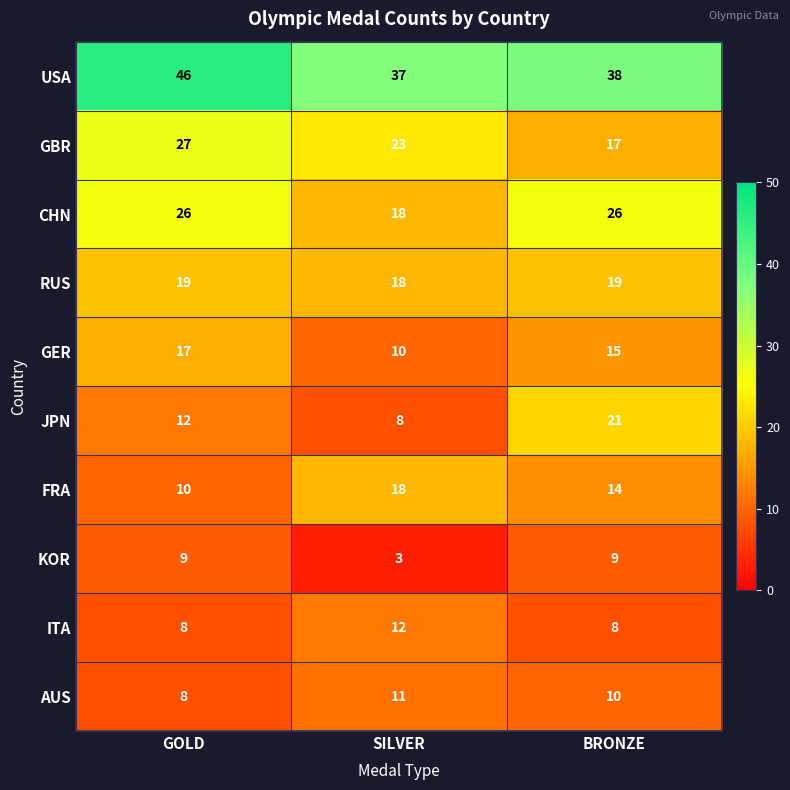

Reading right to left, what are all the values shown in this chart?

USA: BRONZE=38	SILVER=37	GOLD=46
GBR: BRONZE=17	SILVER=23	GOLD=27
CHN: BRONZE=26	SILVER=18	GOLD=26
RUS: BRONZE=19	SILVER=18	GOLD=19
GER: BRONZE=15	SILVER=10	GOLD=17
JPN: BRONZE=21	SILVER=8	GOLD=12
FRA: BRONZE=14	SILVER=18	GOLD=10
KOR: BRONZE=9	SILVER=3	GOLD=9
ITA: BRONZE=8	SILVER=12	GOLD=8
AUS: BRONZE=10	SILVER=11	GOLD=8